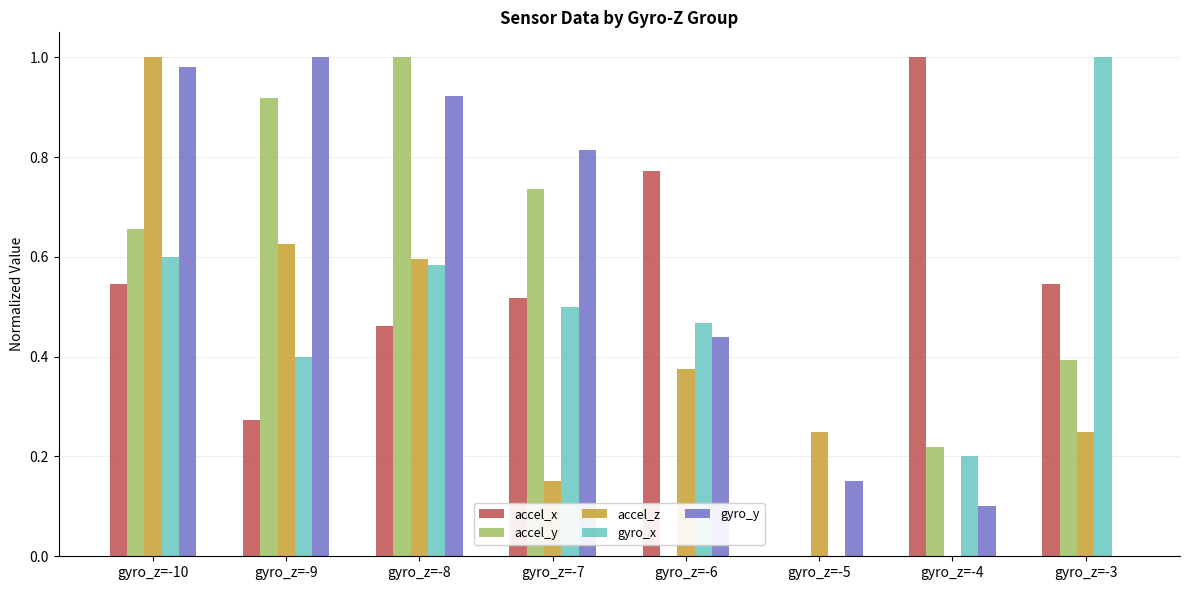

At which label is gyro_x closest to 0?

gyro_z=-5